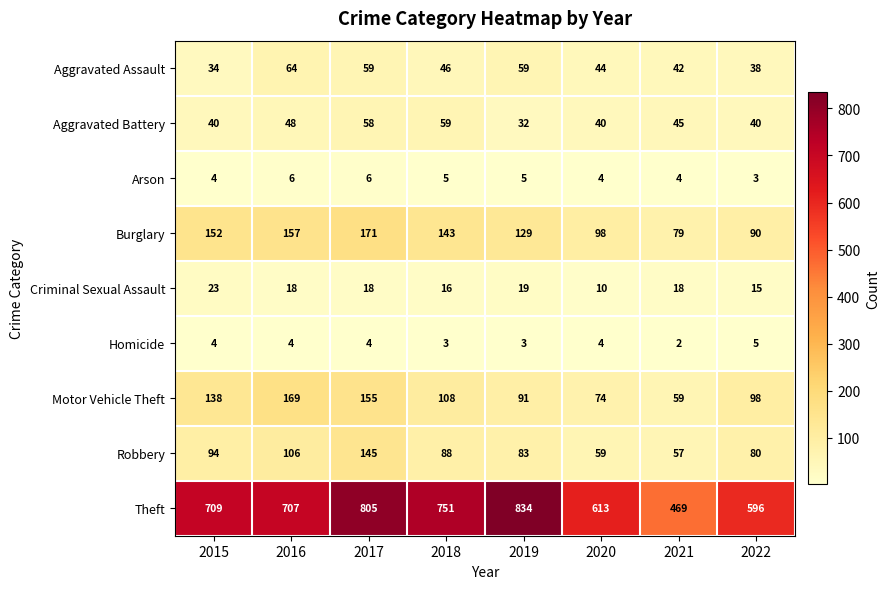

At which category is the sum across all series the highest?

2017